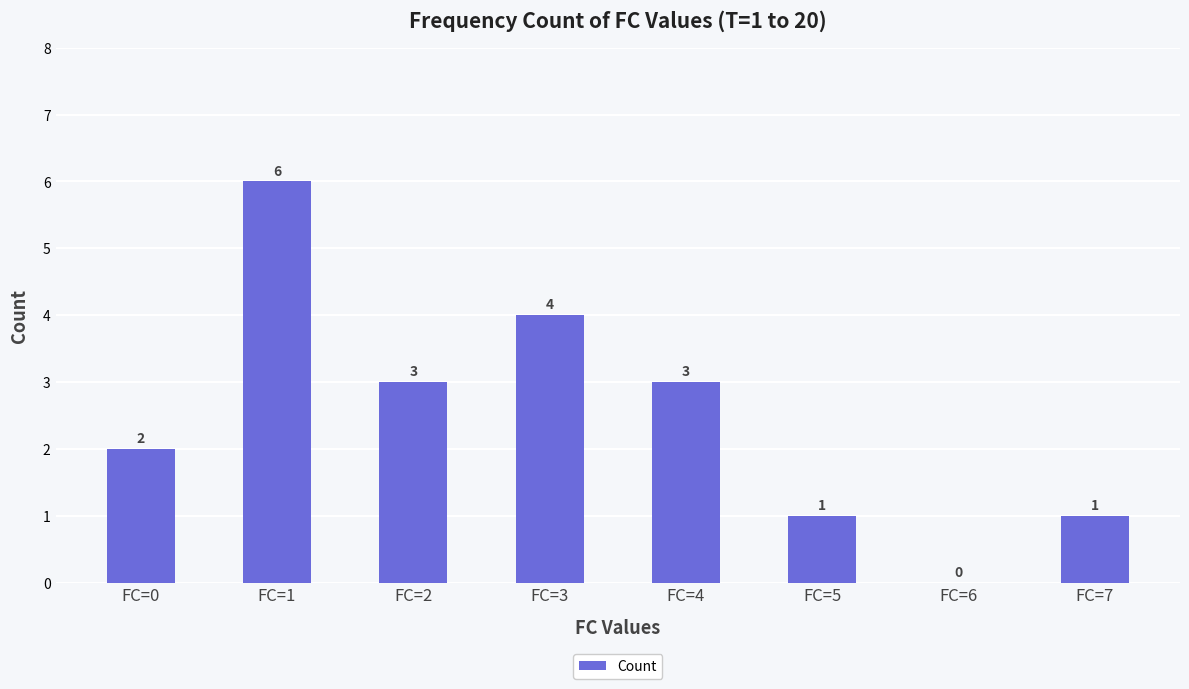

What is the sum of the values at FC=2 and FC=5?

4